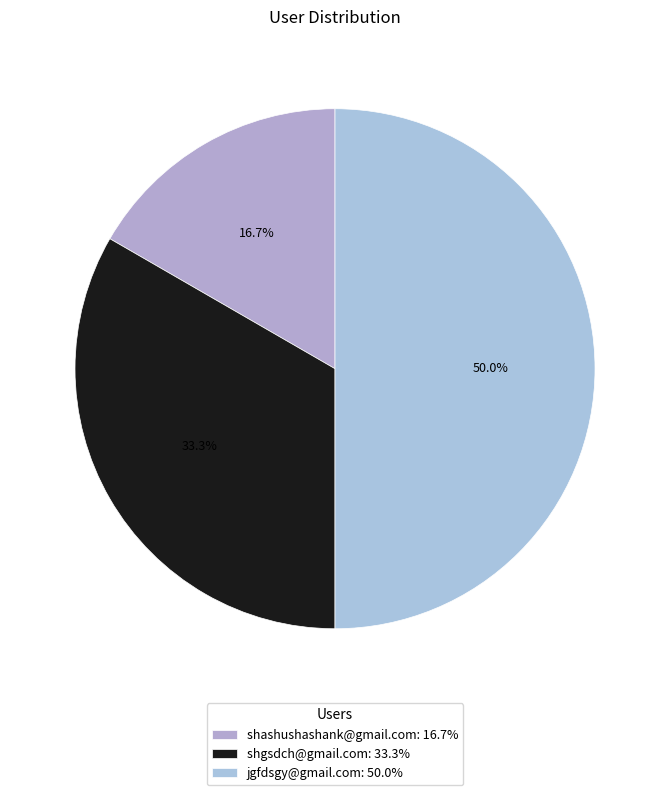

Which has a higher value, shashushashank@gmail.com or shgsdch@gmail.com?

shgsdch@gmail.com